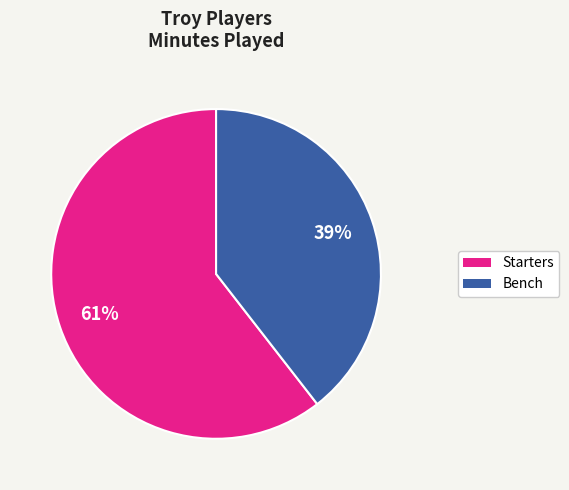

To the nearest percent, what is the average slice percentage?

50%